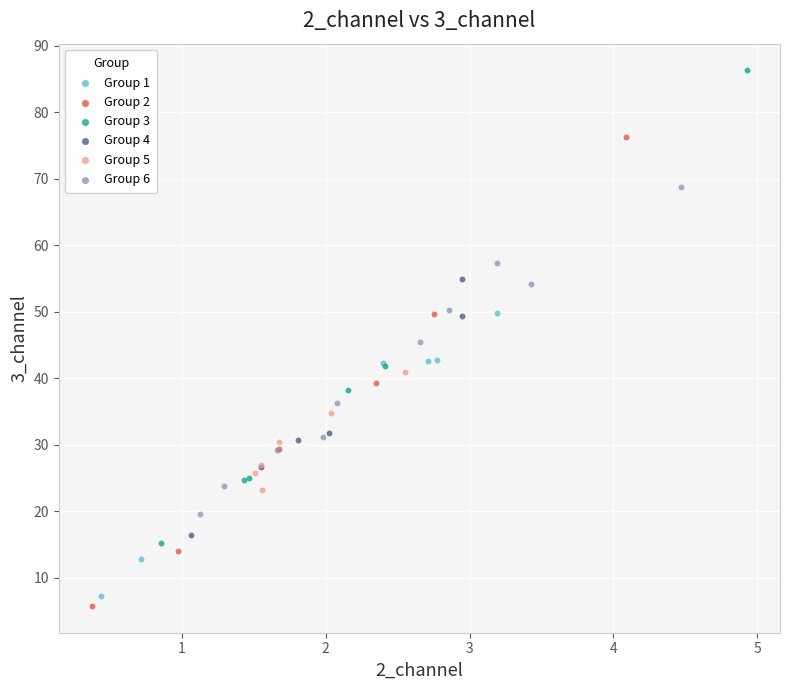

Which series reaches the maximum Y coordinate?

Group 3